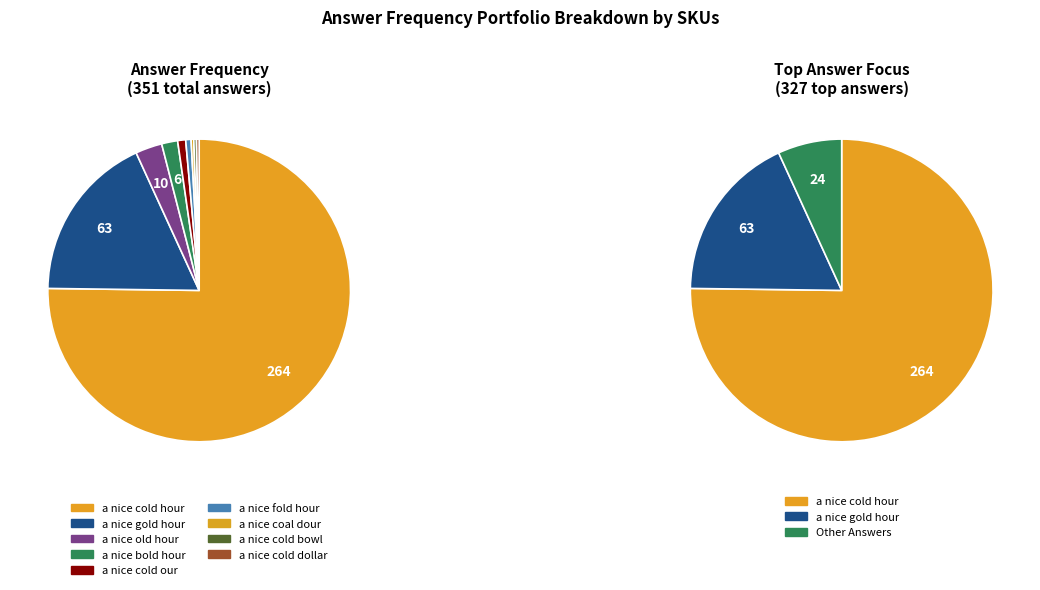

What is the change in value from a nice gold hour to a nice cold dollar?

-62